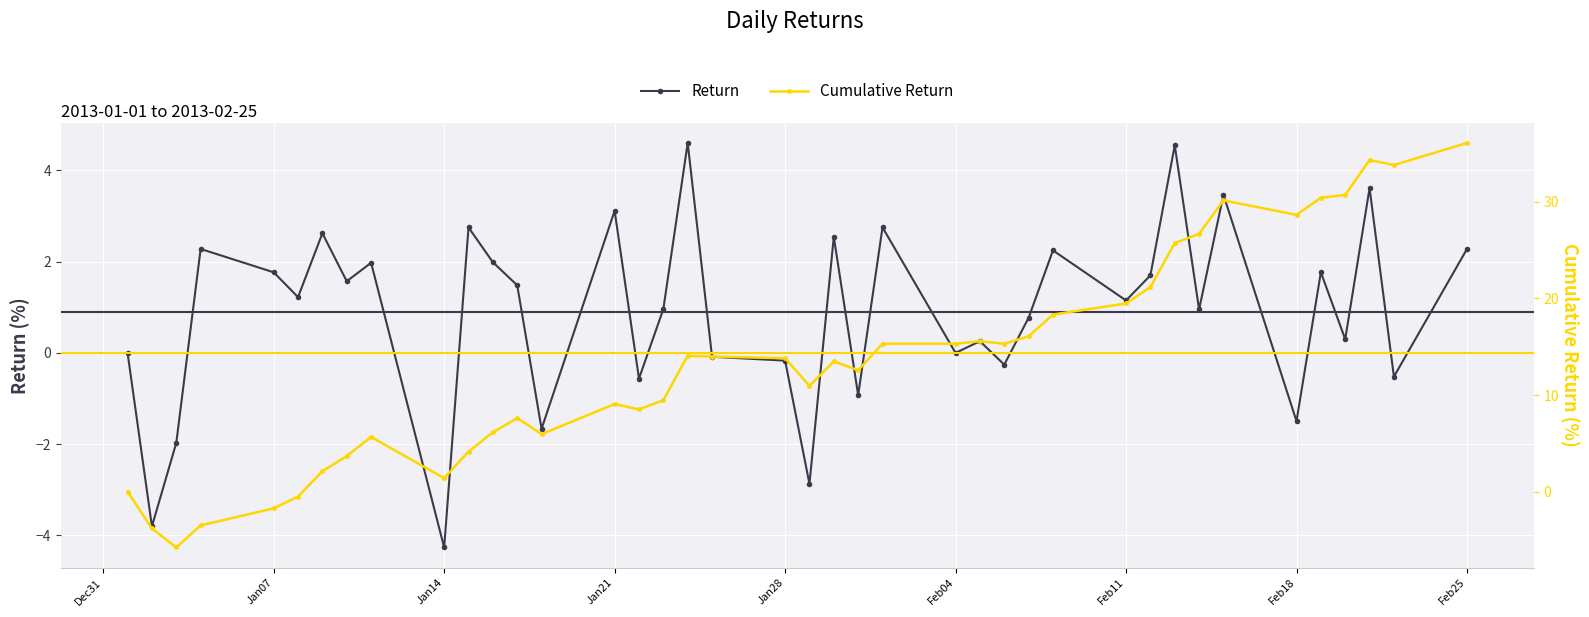

How many categories are shown in the chart?

40